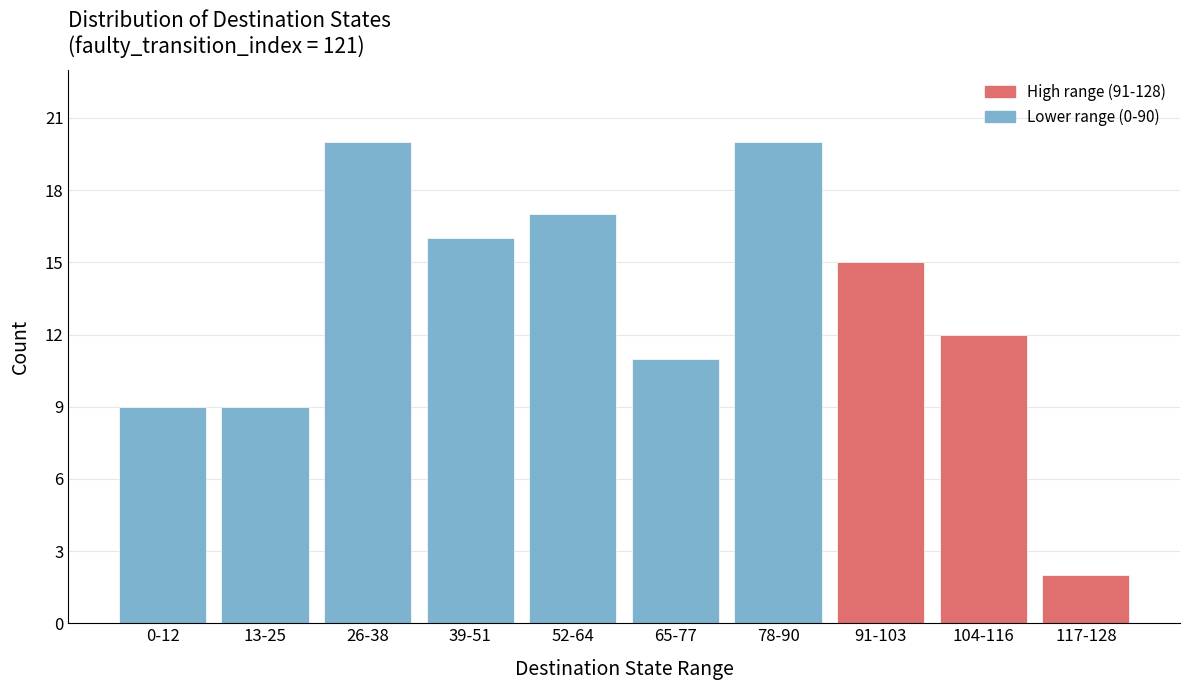

Reading left to right, list all the values displayed in this chart.

0-12=9	13-25=9	26-38=20	39-51=16	52-64=17	65-77=11	78-90=20	91-103=15	104-116=12	117-128=2